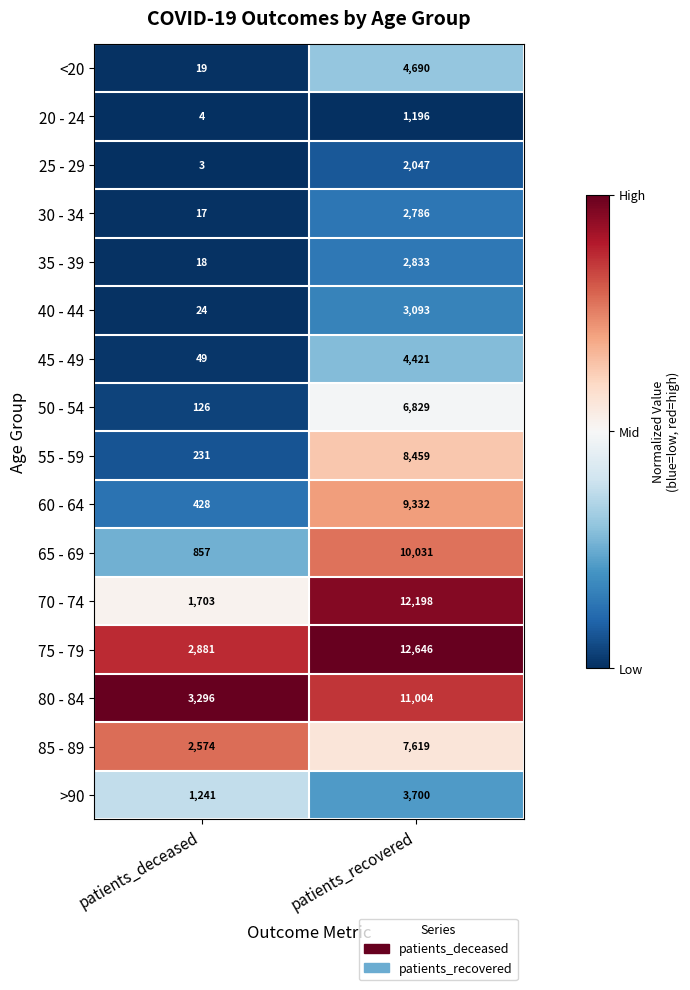

What is the approximate value of <20 at patients_deceased?

19